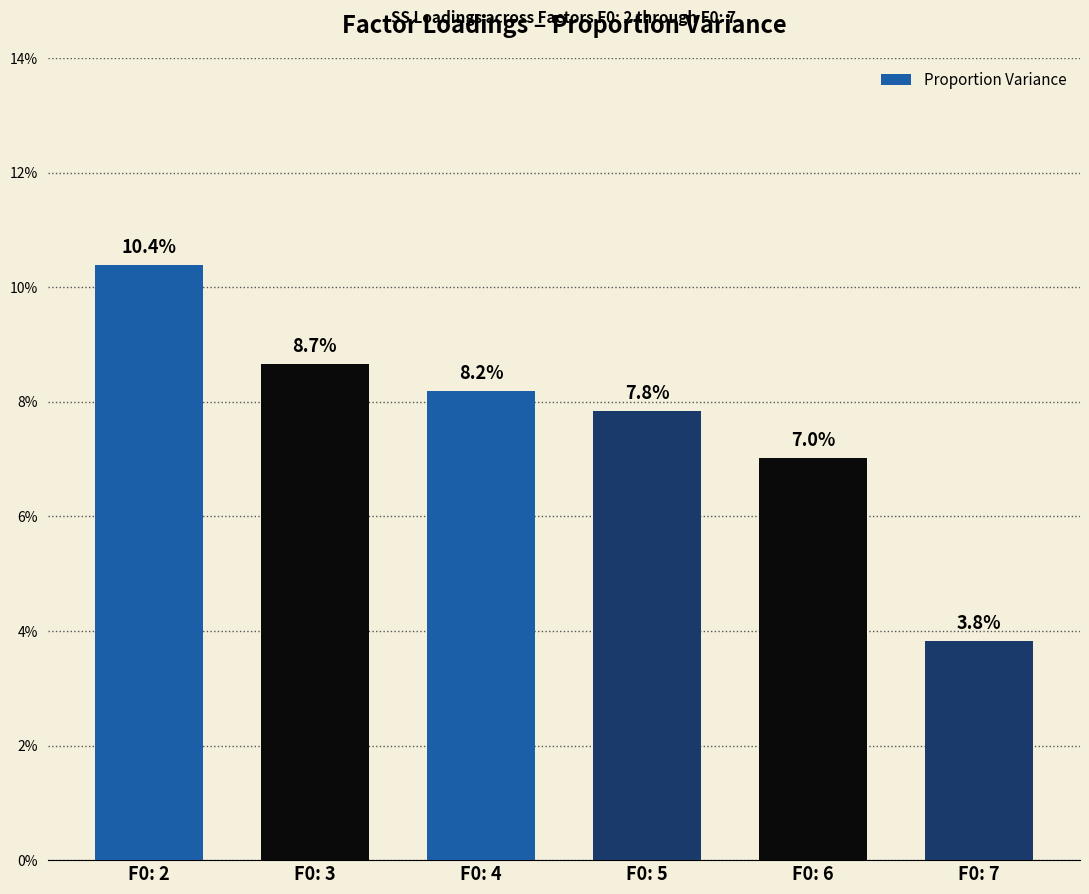

Between F0: 7 and F0: 6, which is larger?

F0: 6